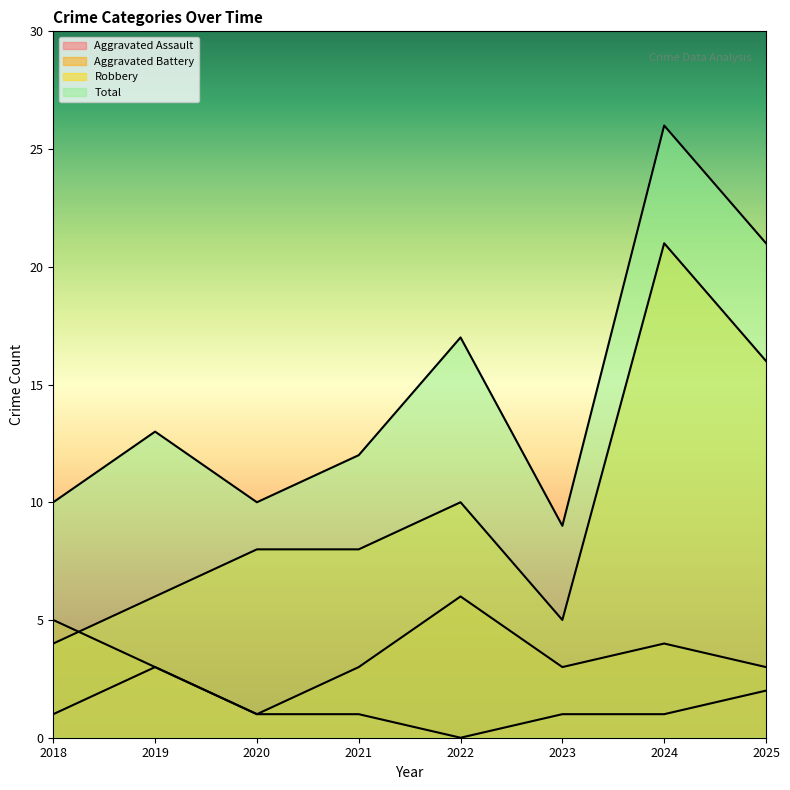

Between 2018 and 2020, which series saw the biggest shift?

Aggravated Battery